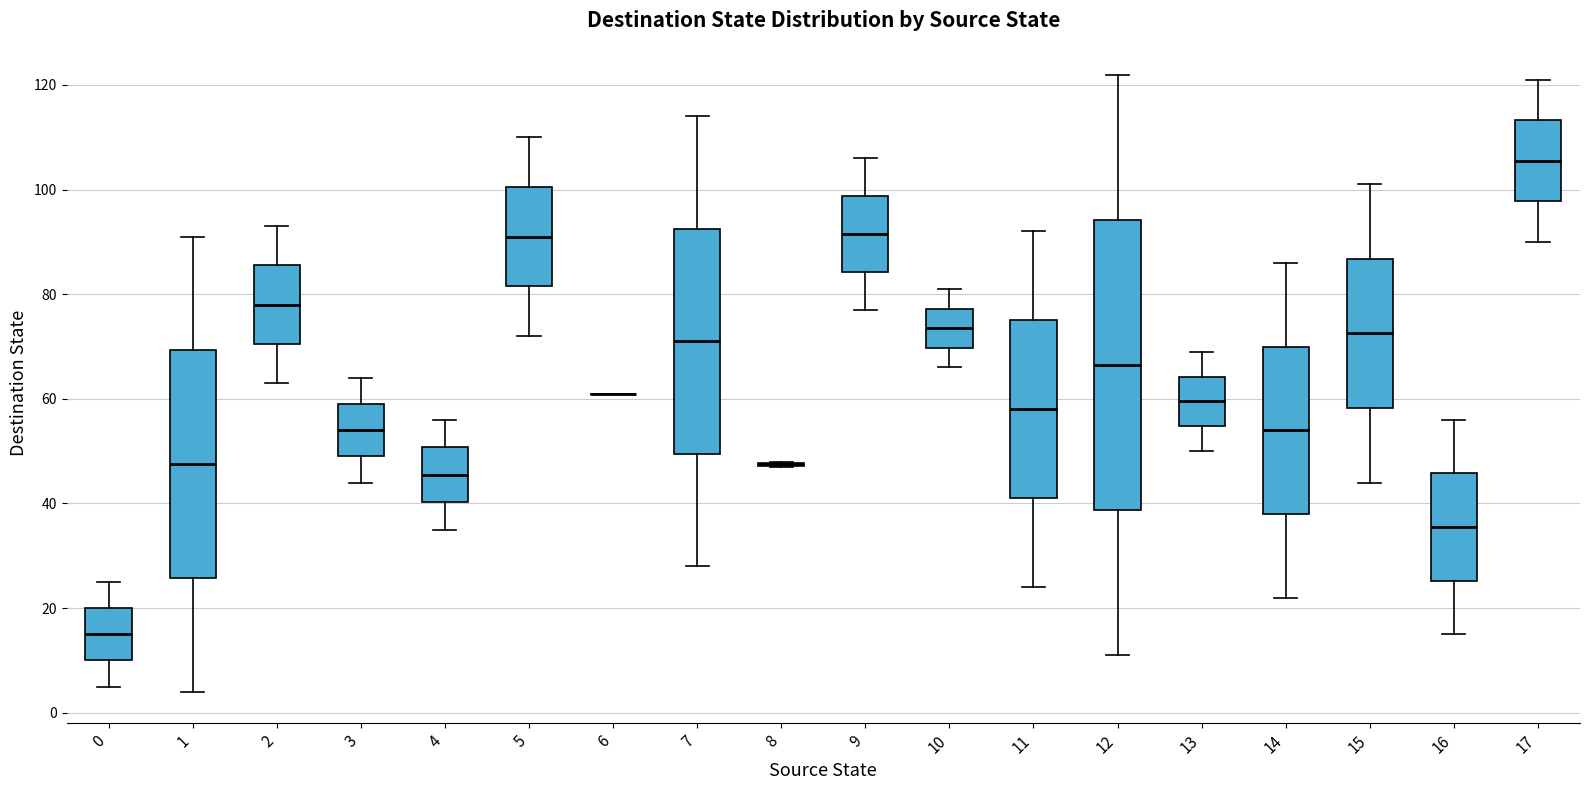

Which box is the tallest, from its lower edge to its upper edge?

12